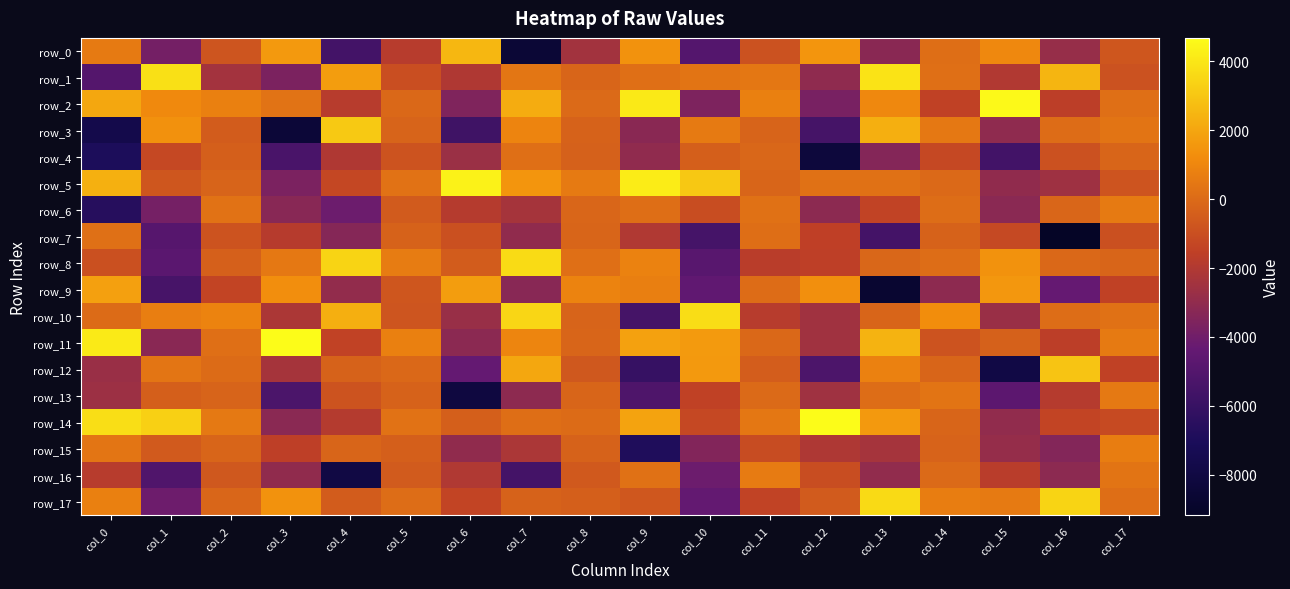

Is it true that row_2 equals 2212.0 at col_7?

True